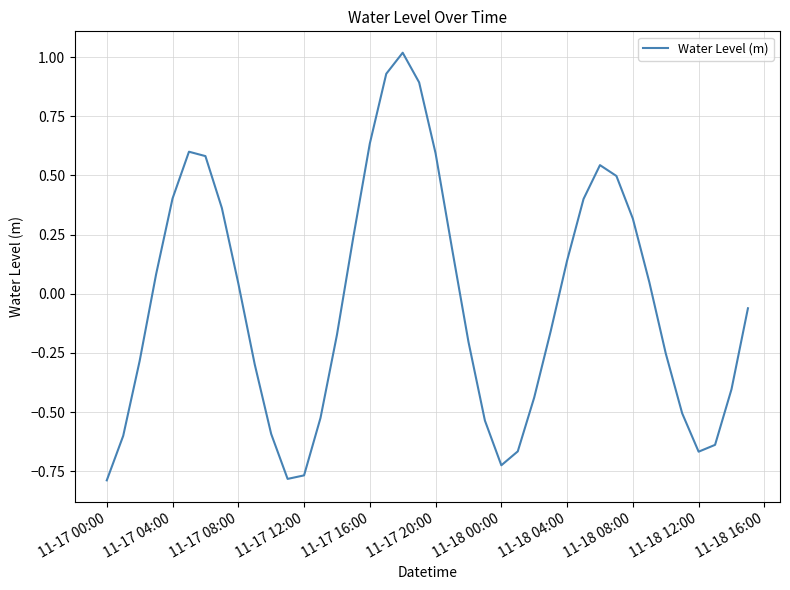

Count the number of data series in this chart.

1